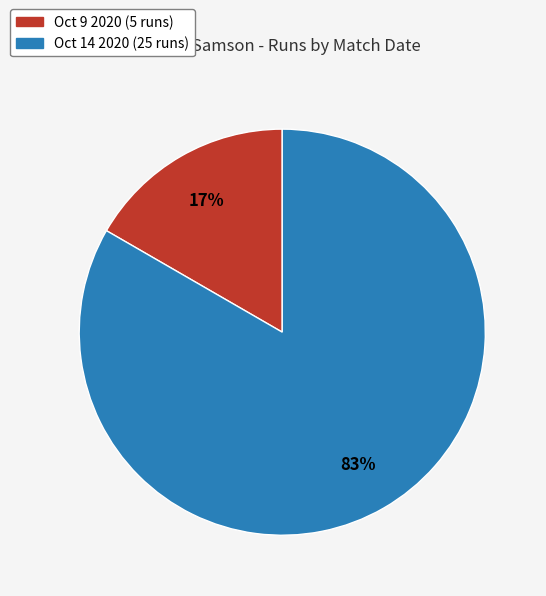

What is the smallest slice in the pie chart?

Oct 9 2020